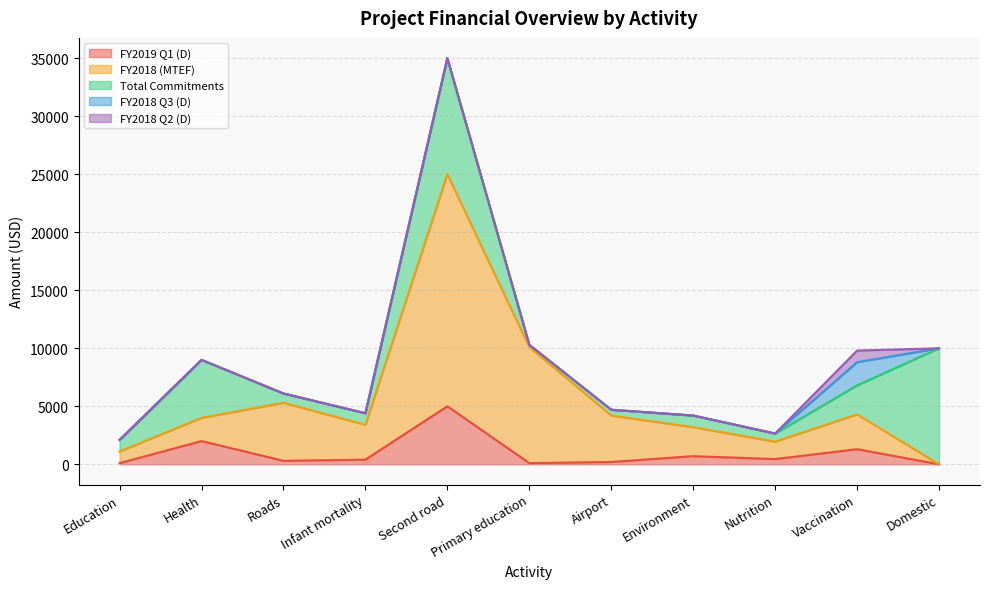

True or false: FY2018 Q3 (D) has more than 2 points higher than both neighbors.

False